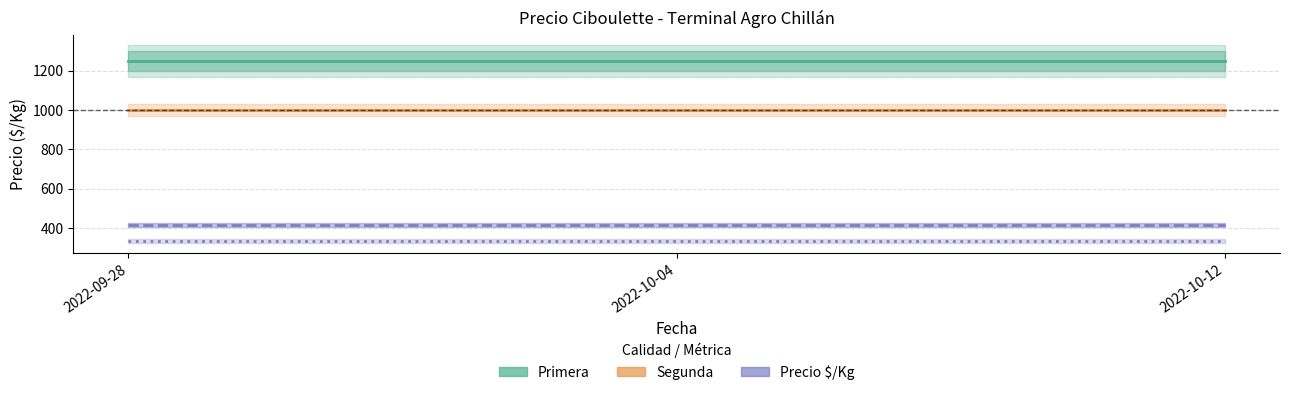

Reading left to right, transcribe all the data shown in this chart.

Primera (Precio promedio ponderado): 2022-09-28=1250	2022-10-04=1250	2022-10-12=1250
Segunda (Precio promedio ponderado): 2022-09-28=1000	2022-10-04=1000	2022-10-12=1000
Primera (Precio $/Kg): 2022-09-28=417	2022-10-04=417	2022-10-12=417
Segunda (Precio $/Kg): 2022-09-28=333	2022-10-04=333	2022-10-12=333